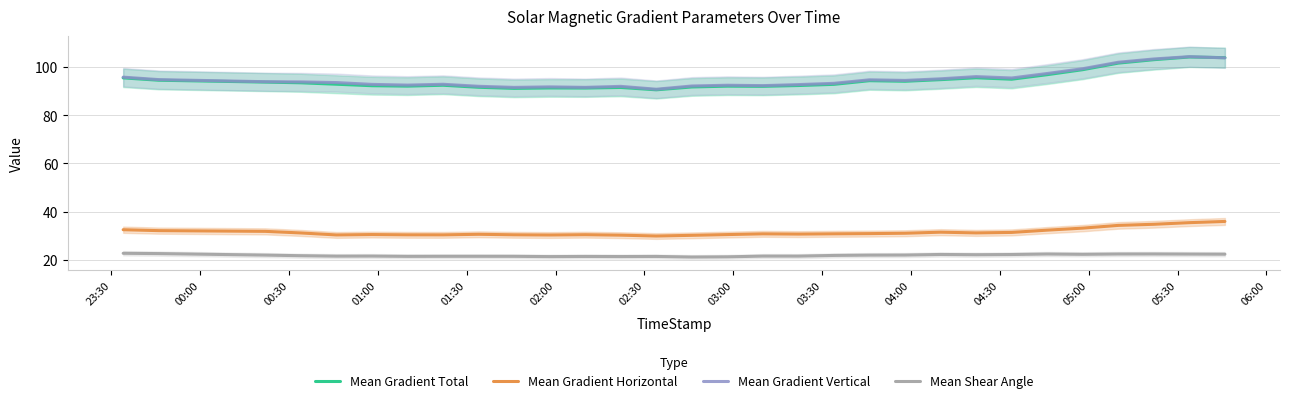

True or false: Mean Gradient Horizontal and Mean Gradient Vertical intersect in this chart.

False